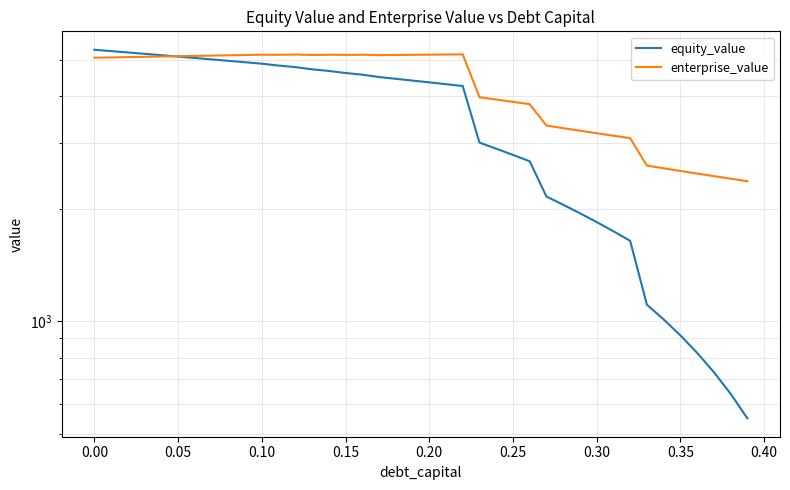

How many data points does each series have?

40